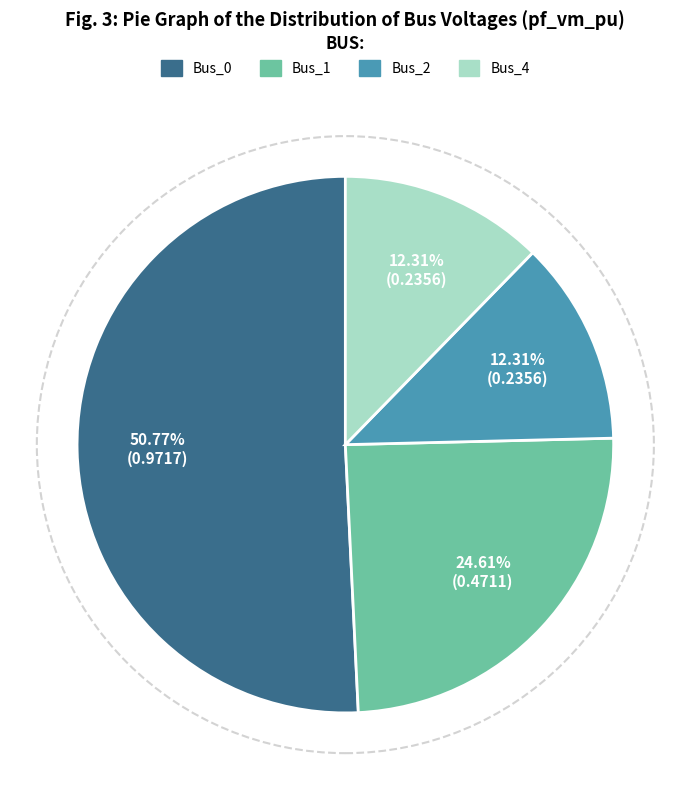

To the nearest percent, what portion does Bus_2 represent?

12%